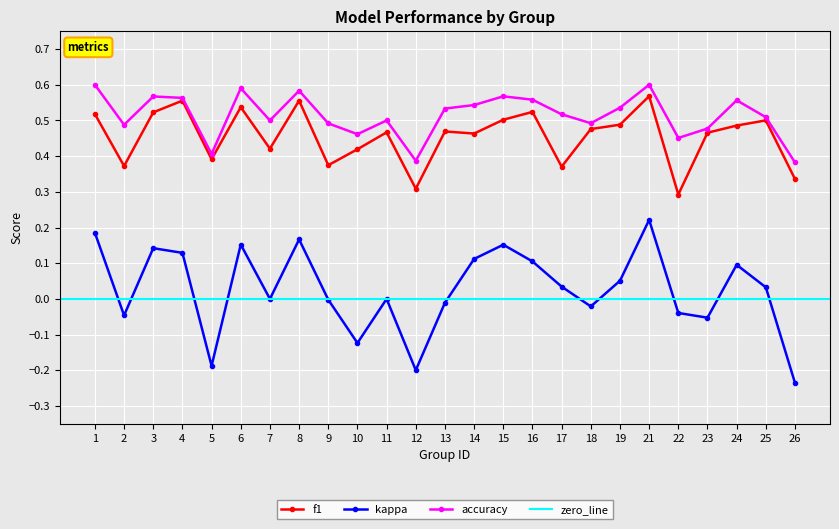

The f1 series shows 0.3 at 6. True or false?

False